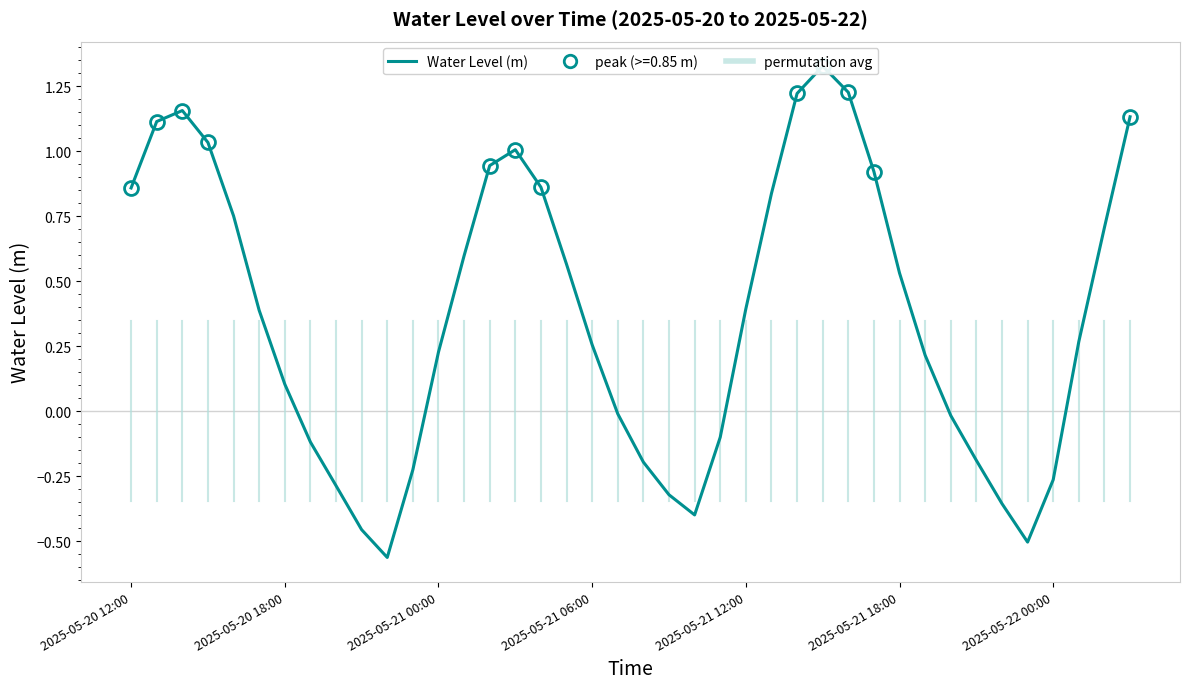

What is the difference between the values at 2025-05-20 13:00 and 2025-05-21 08:00?

1.3